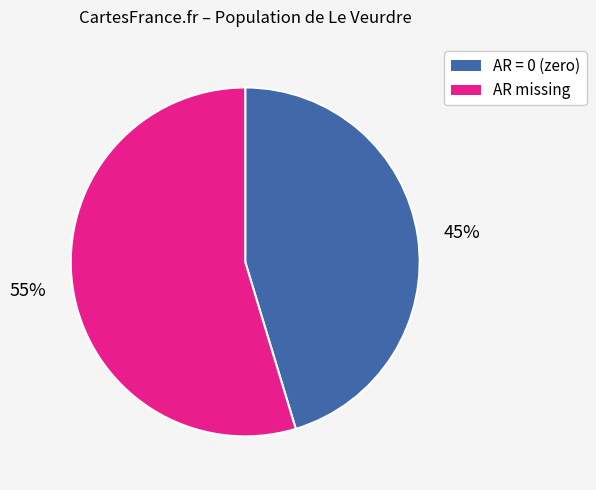

Does 55% represent more than half of the total?

Yes